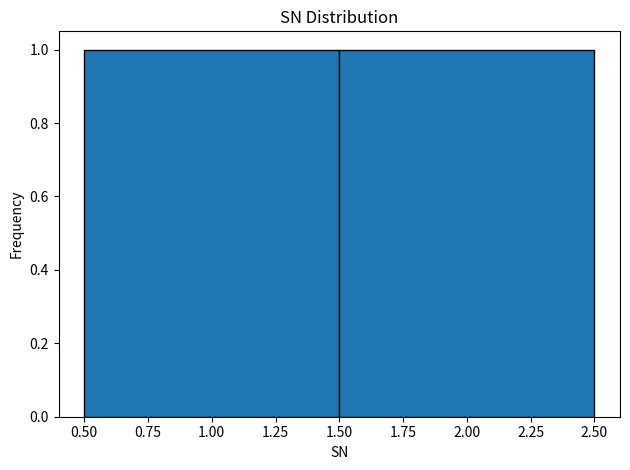

Reading left to right, transcribe this chart: for each bar, give the range it covers on the x-axis and its height. The values are not printed on the chart, so give them approximately, as read against the axis.

0.50 to 1.50: 1
1.50 to 2.50: 1